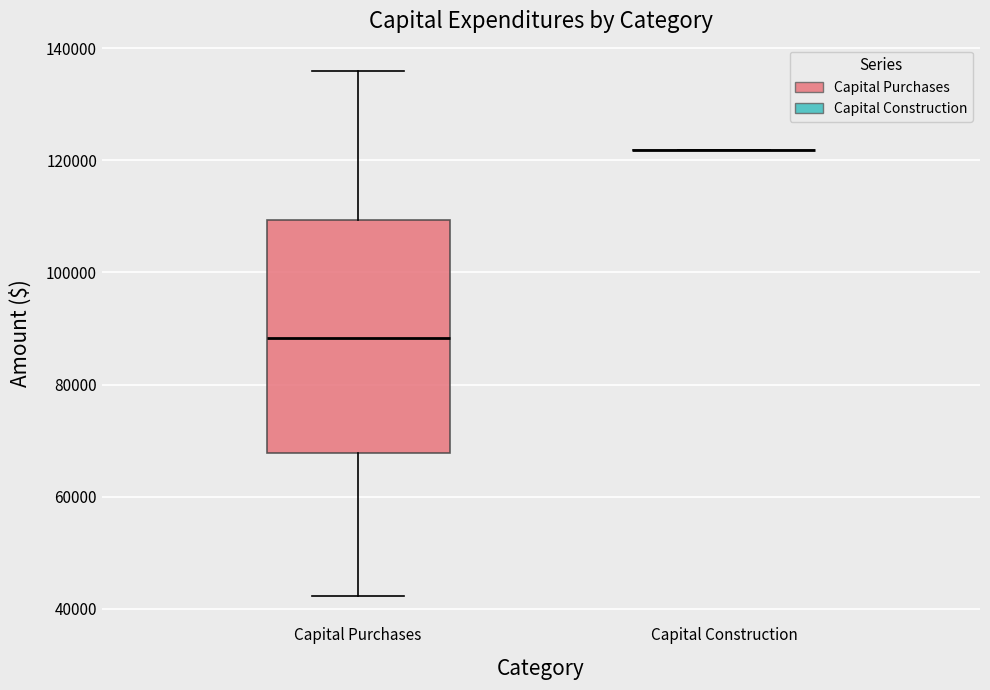

Comparing the boxes themselves (not the whiskers), which one is the tallest?

Capital Purchases